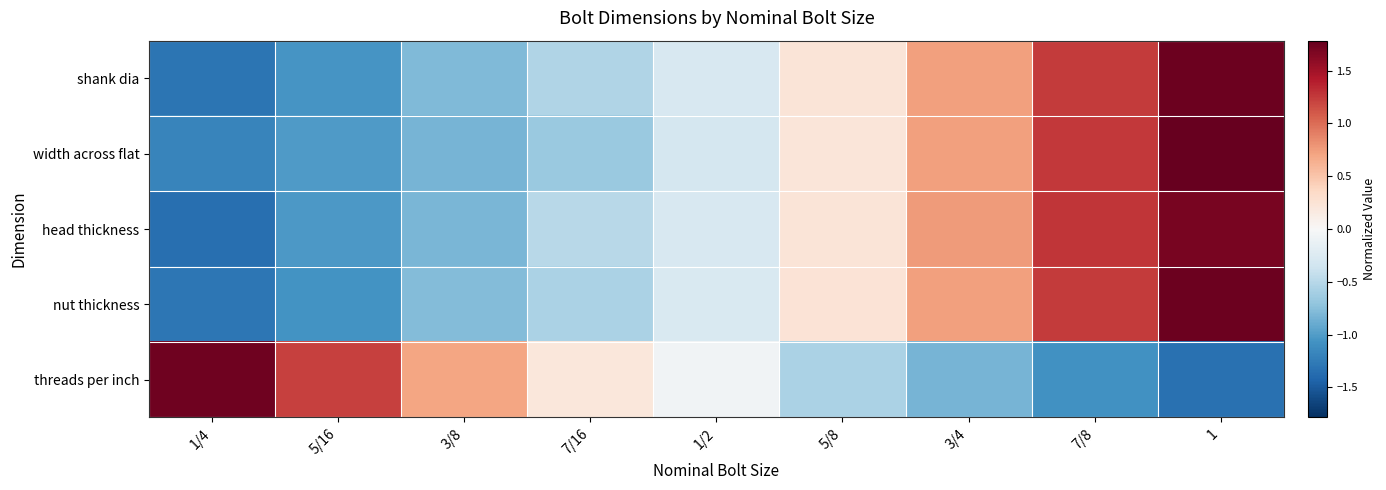

At how many categories does at least one series exceed 0?

8